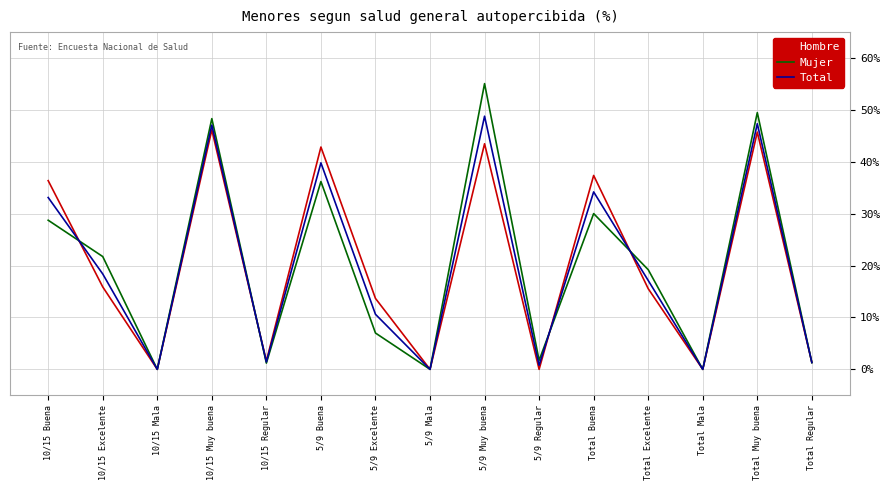

What is the highest value of the Total series?

48.8